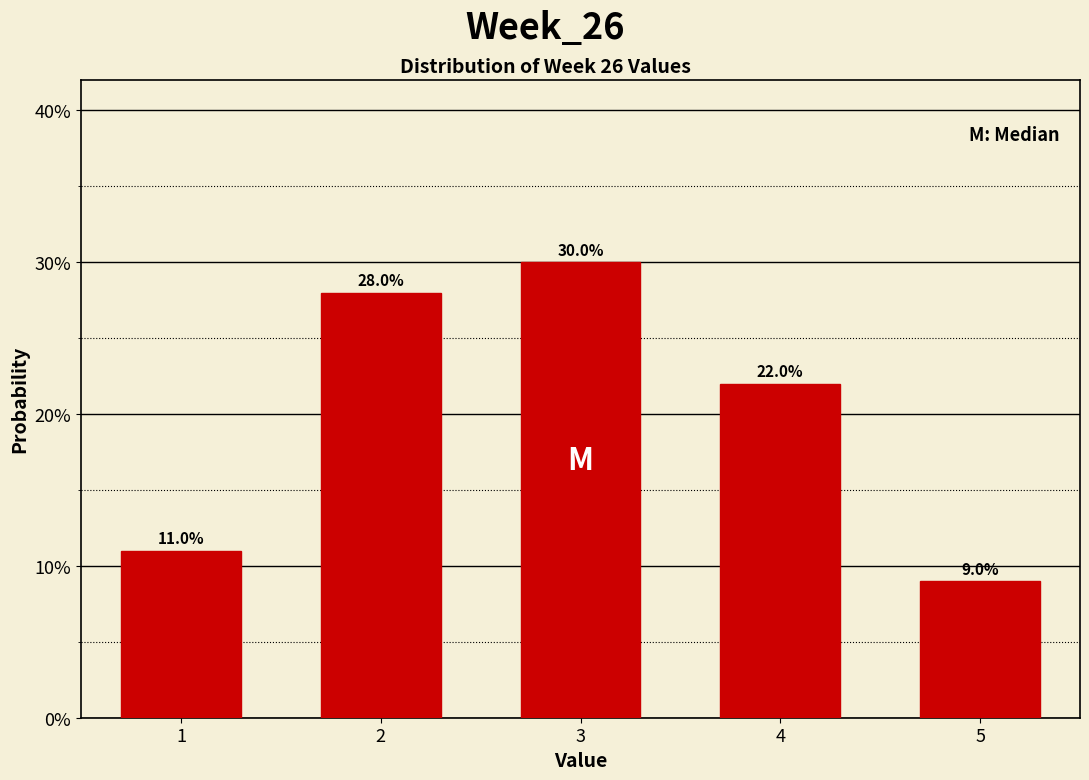

Reading right to left, transcribe all the data shown in this chart.

5=9.0	4=22.0	3=30.0	2=28.0	1=11.0